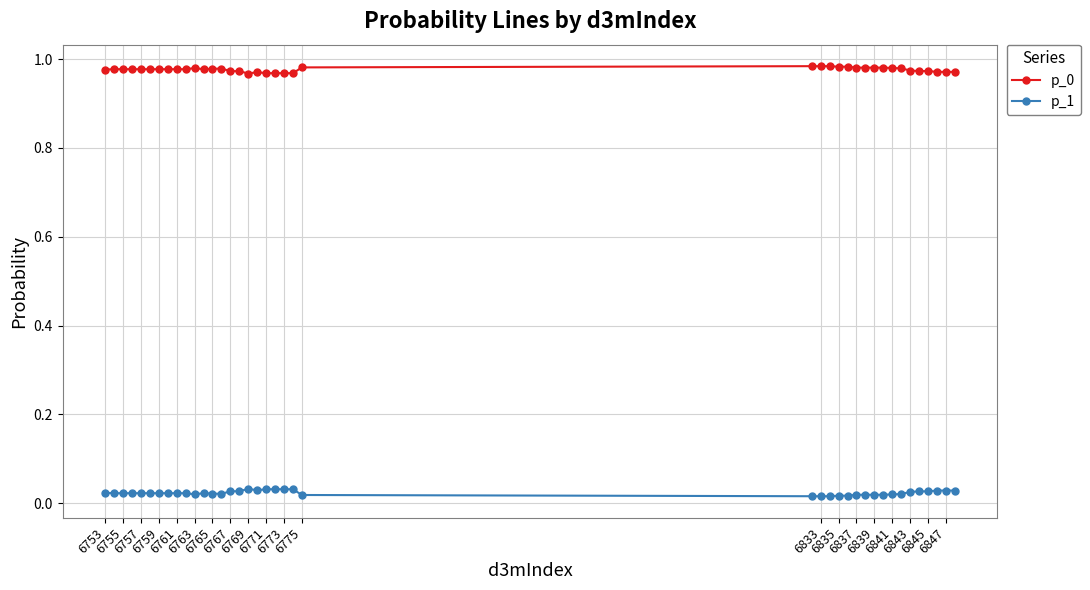

What is the sum of all p_1 values?

0.9